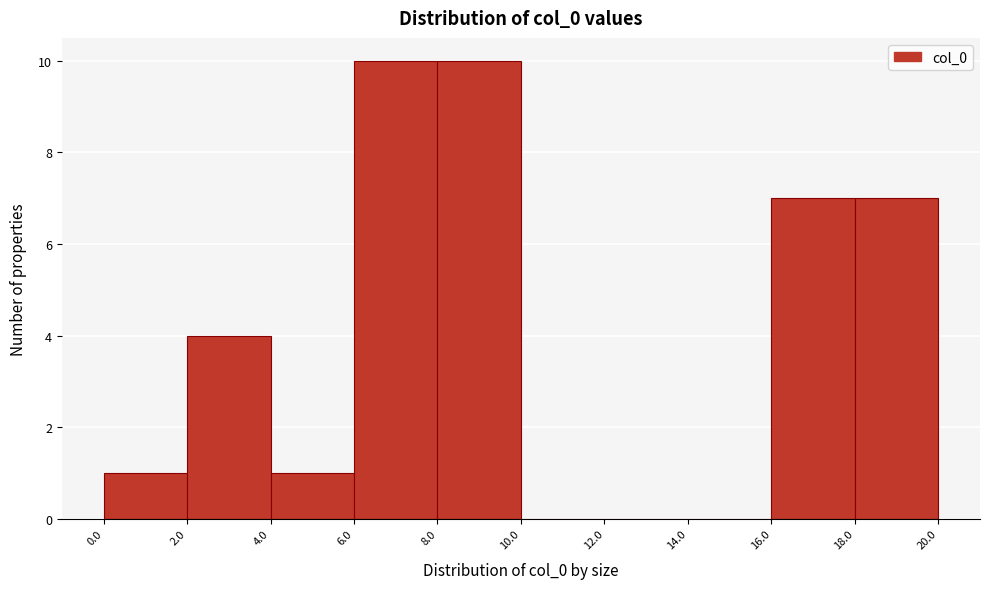

Reading left to right, transcribe this chart: for each bar, give the range it covers on the x-axis and its height. The values are not printed on the chart, so give them approximately, as read against the axis.

0.0 to 2.0: 1
2.0 to 4.0: 4
4.0 to 6.0: 1
6.0 to 8.0: 10
8.0 to 10.0: 10
10.0 to 12.0: 0
12.0 to 14.0: 0
14.0 to 16.0: 0
16.0 to 18.0: 7
18.0 to 20.0: 7